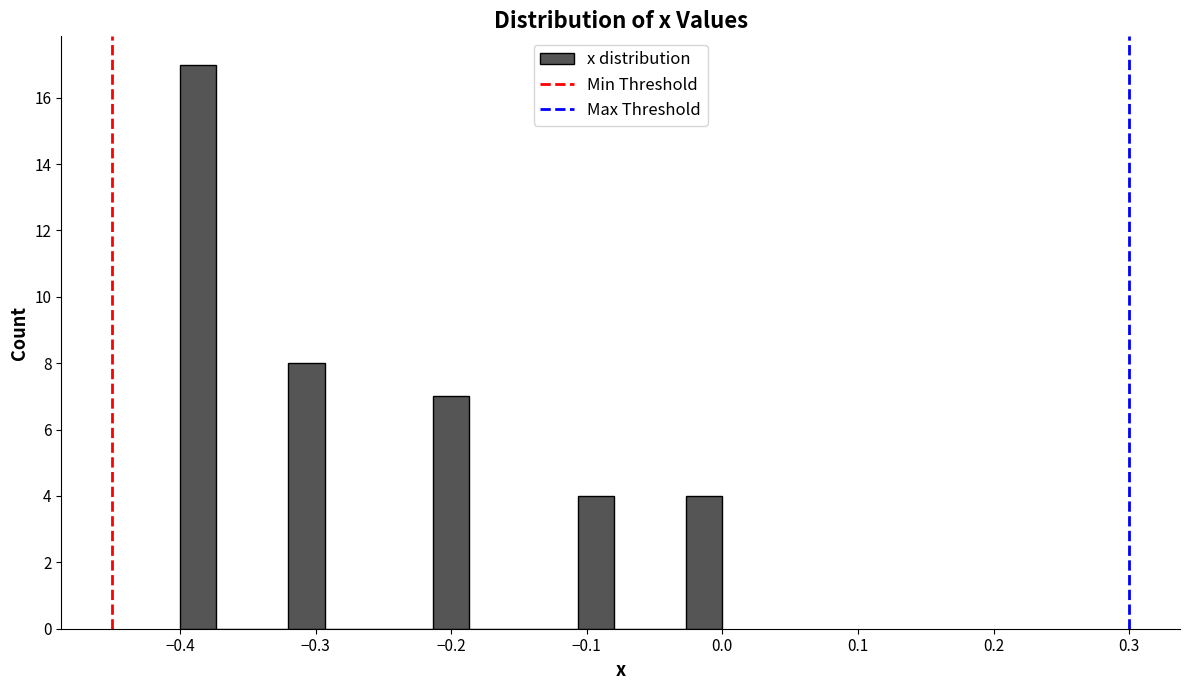

Read against the x-axis, roughly where is the centre of the tallest bar?

-0.39